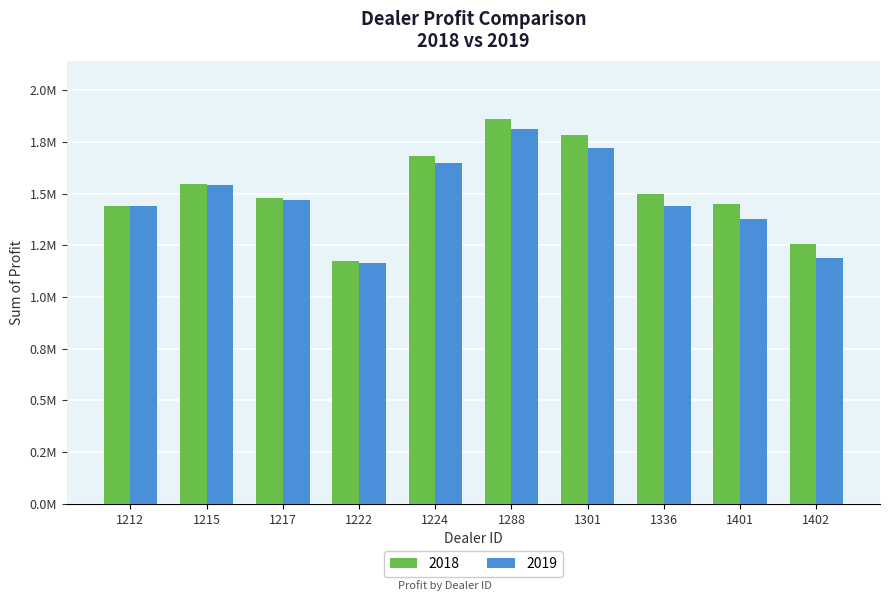

The value of 2019 at 1288 is 2465349.0. True or false?

False